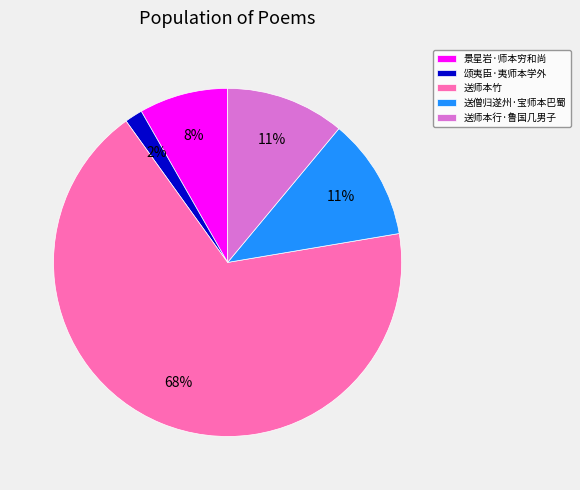

Which slice is the smallest?

颂夷臣·夷师本学外